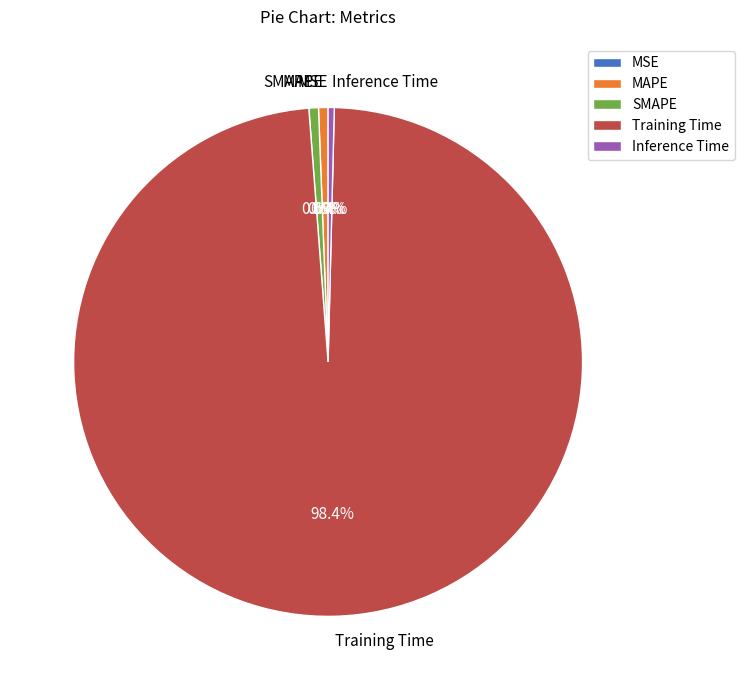

Is it true that MAPE is 15% of the pie?

False